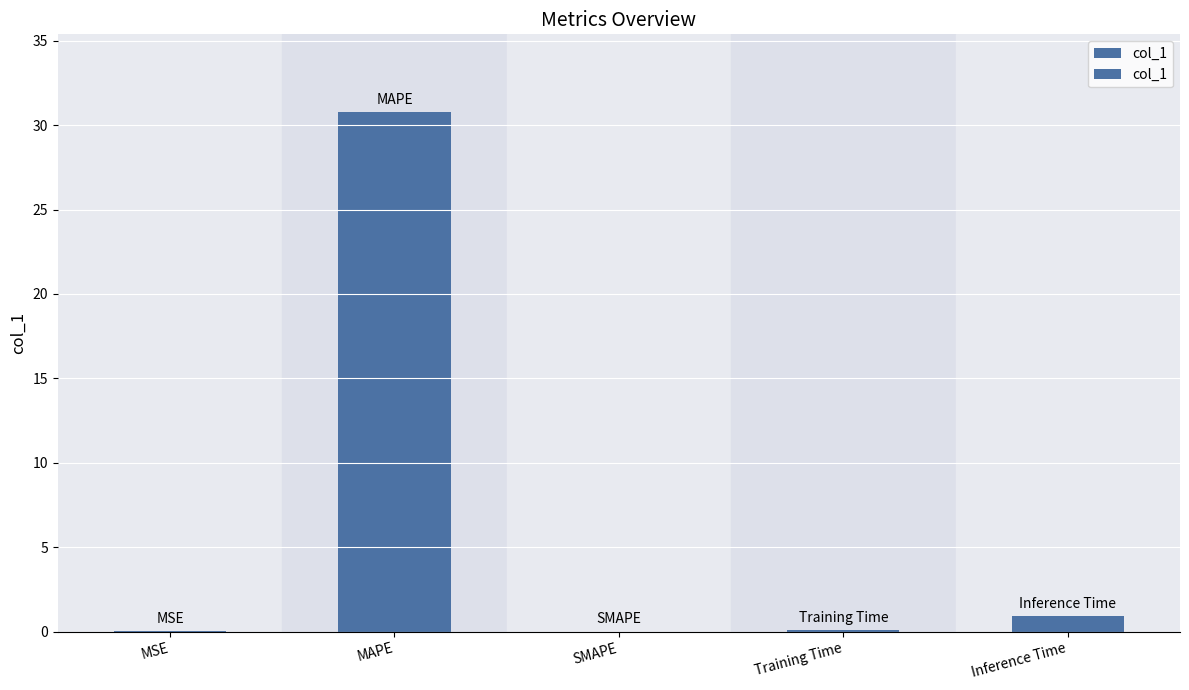

How many data points does each series have?

5